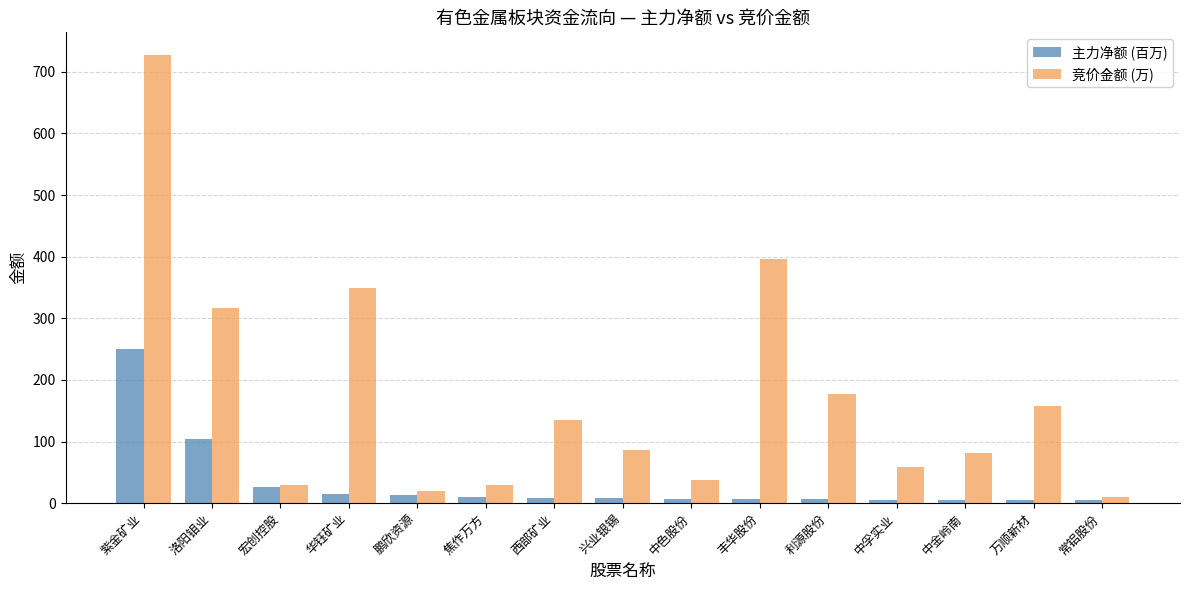

What is the spread (max minus min) of values at 华钰矿业?

335.1